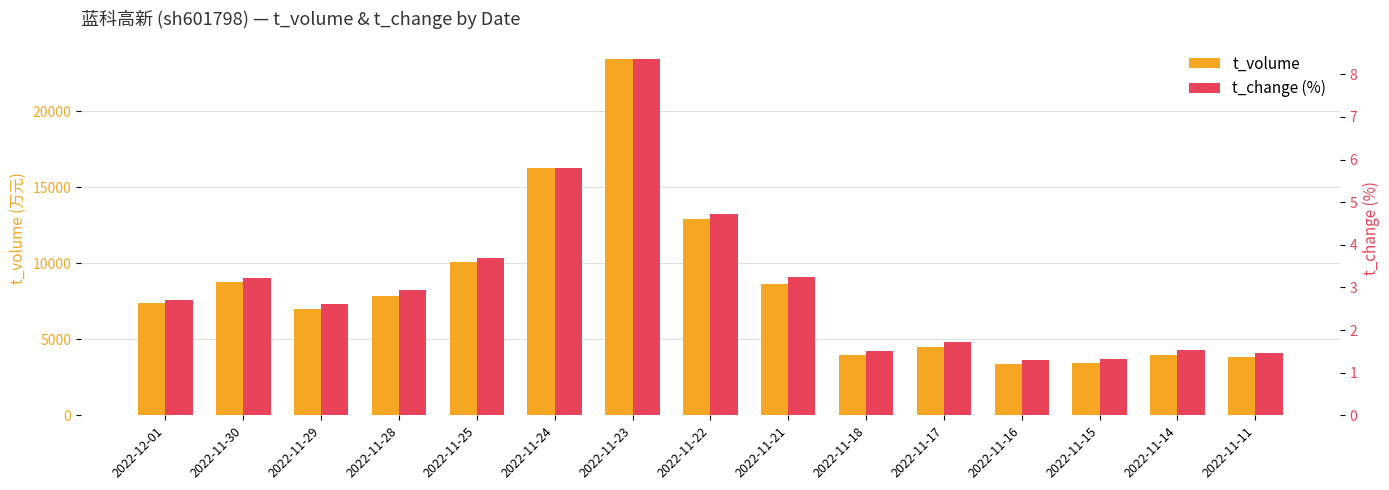

Reading left to right, what are all the values shown in this chart?

t_volume: 7417.0	8765.0	6993.0	7833.0	10083.0	16307.0	23426.0	12896.0	8662.0	3961.0	4493.0	3391.0	3454.0	3965.0	3823.0
t_change (%): 2.7	3.2	2.6	2.9	3.7	5.8	8.3	4.7	3.2	1.5	1.7	1.3	1.3	1.5	1.5